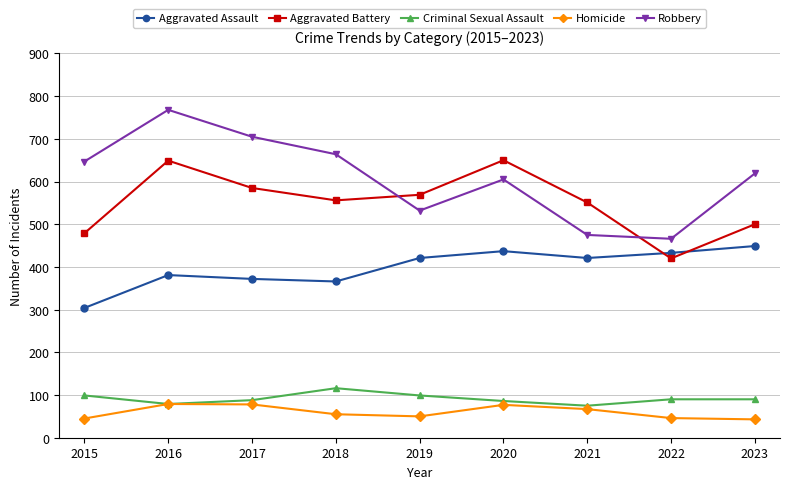

At which label is Robbery closest to 617?

2023